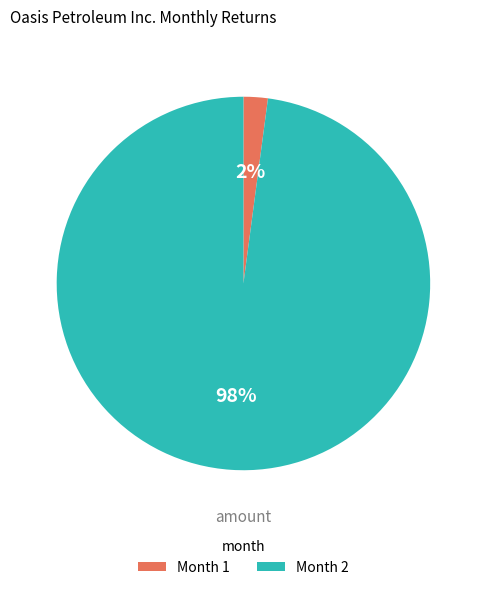

Rank the categories by value from lowest to highest.

Month 1, Month 2